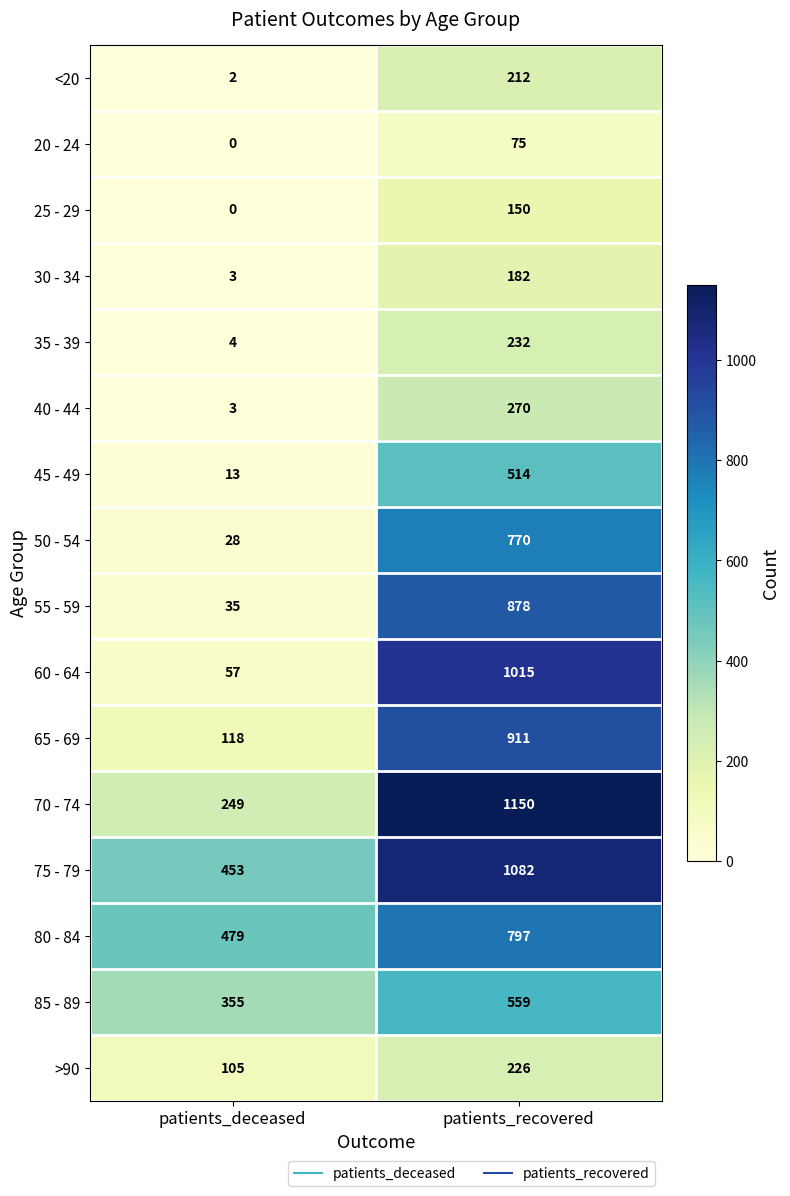

Which series has the largest range (max minus min)?

60 - 64